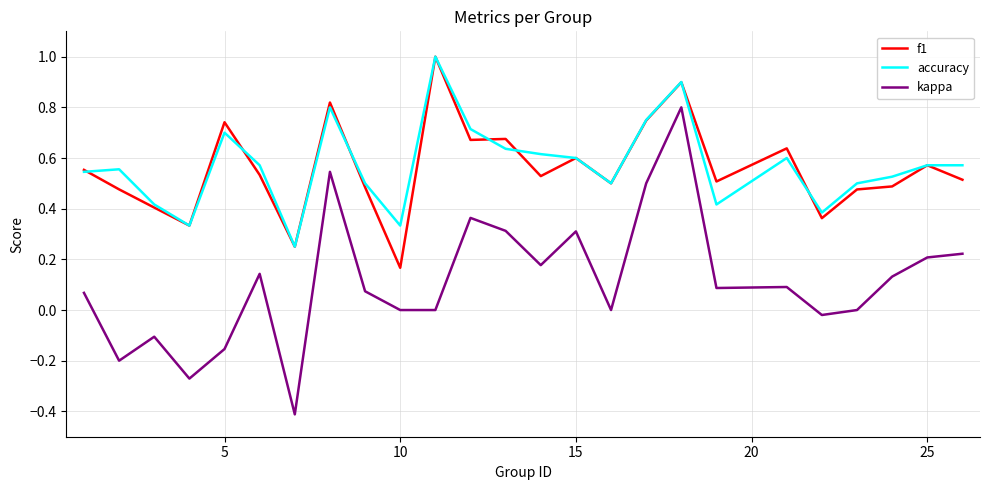

What is the smallest value displayed?

-0.4